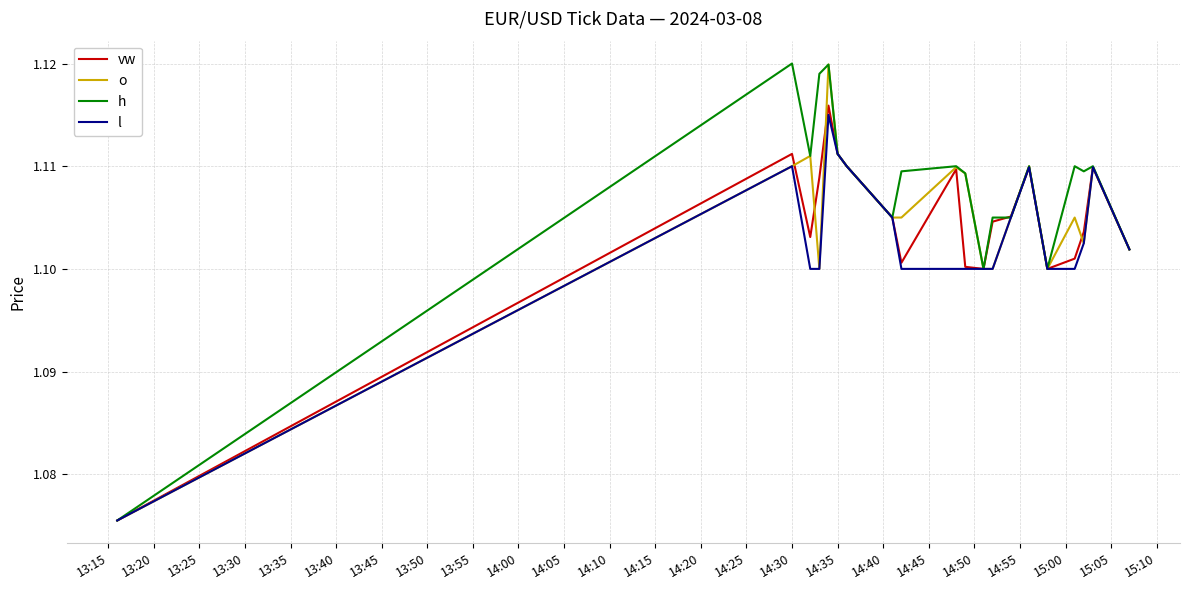

Which series has the largest total across all categories?

h